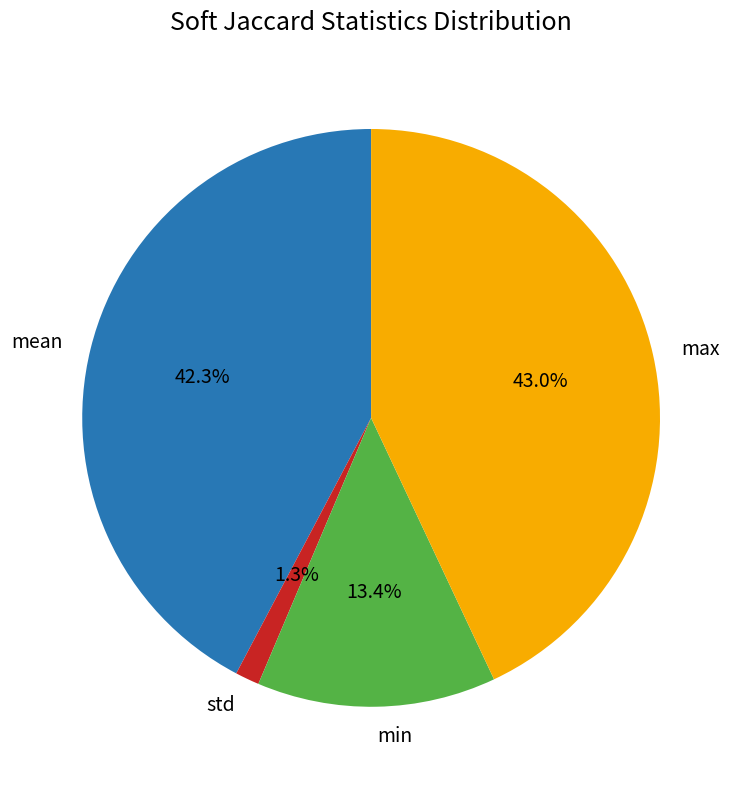

To the nearest percent, what percentage of the pie is min?

13%